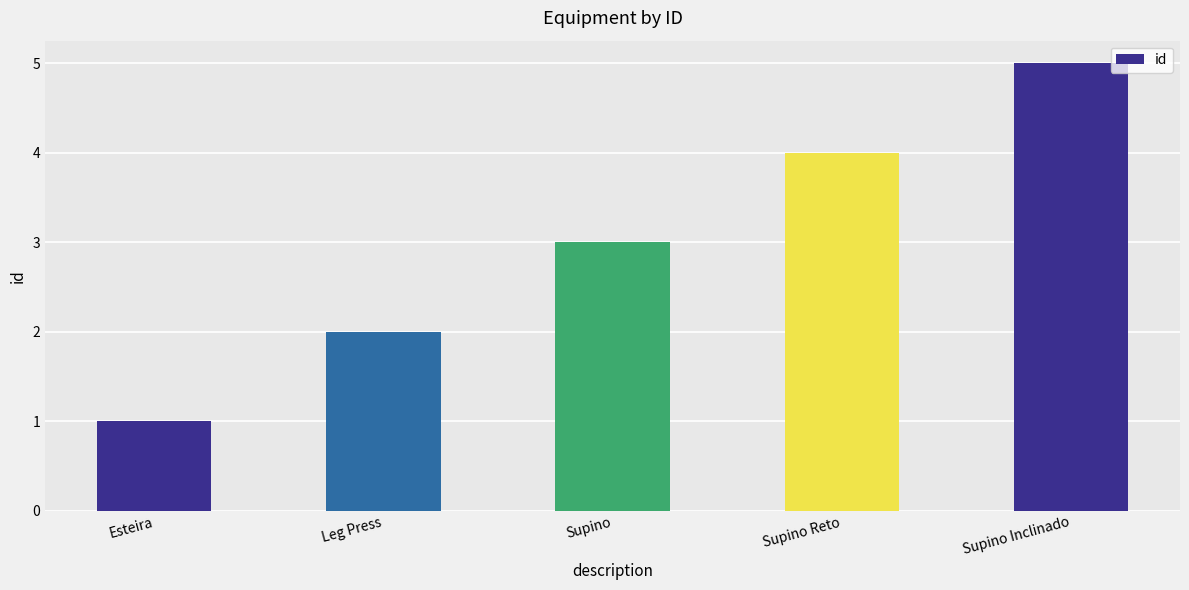

What is the difference between the values at Leg Press and Supino?

1